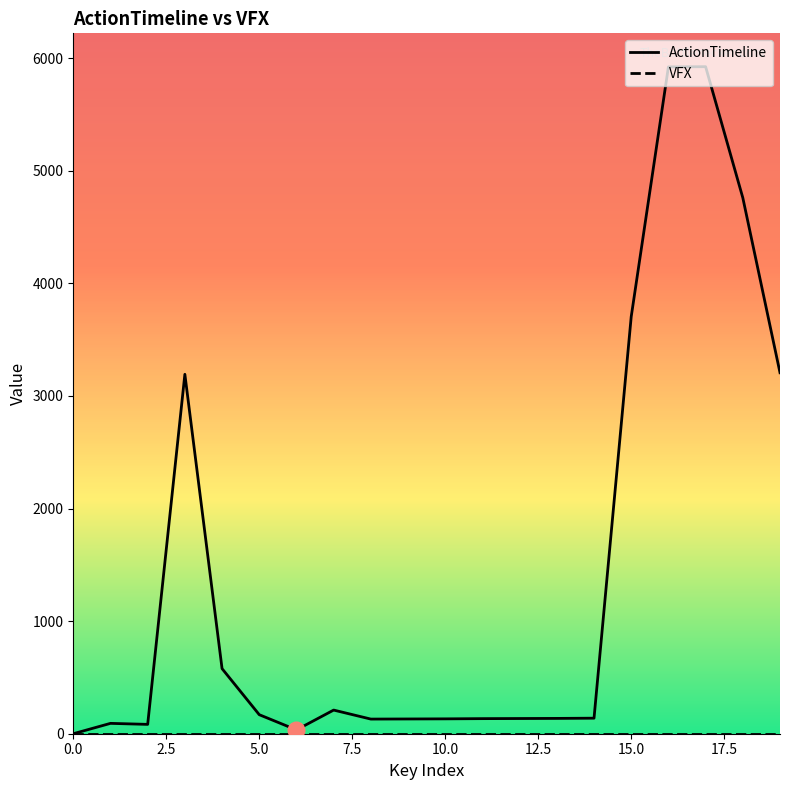

What is the average value of the ActionTimeline series?

1440